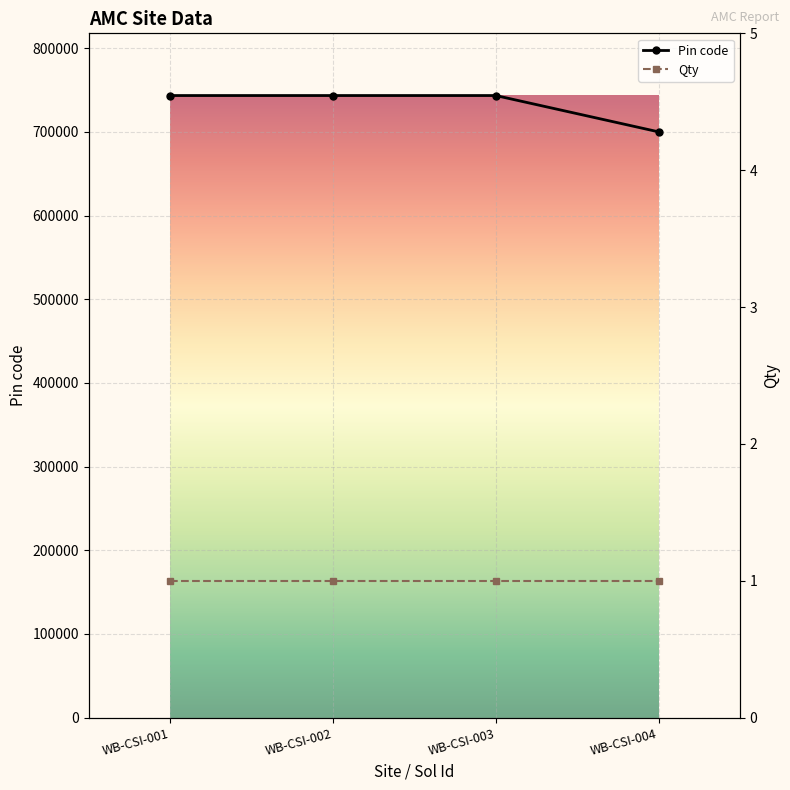

True or false: Pin code has a value of 743503 at WB-CSI-003.

True